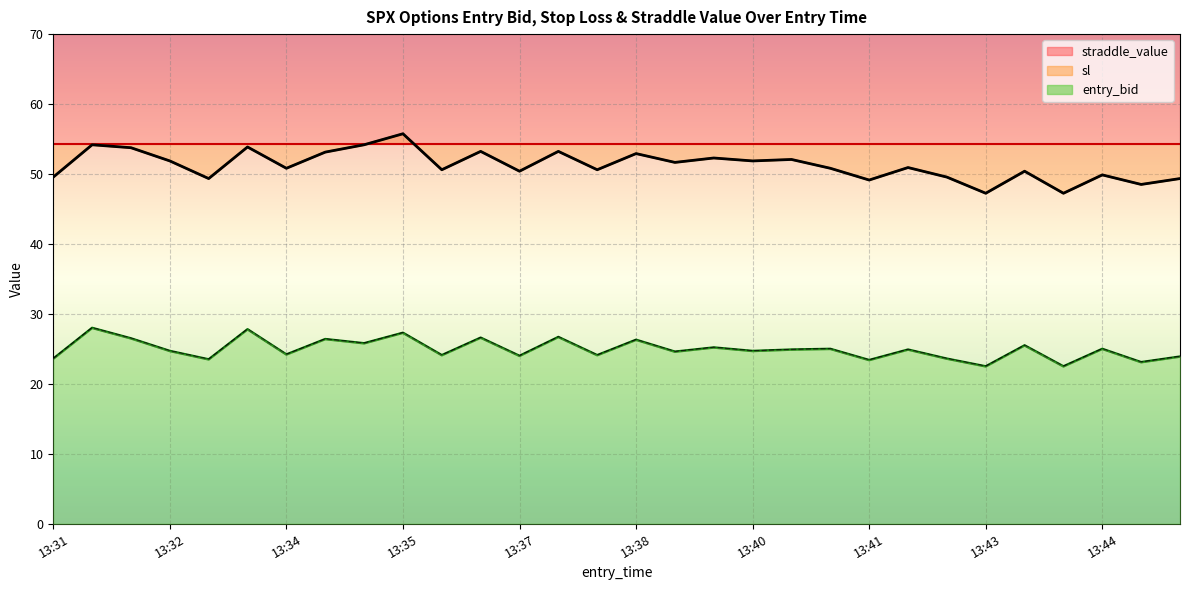

What is the difference between the highest and lowest values at 13:36?

26.5